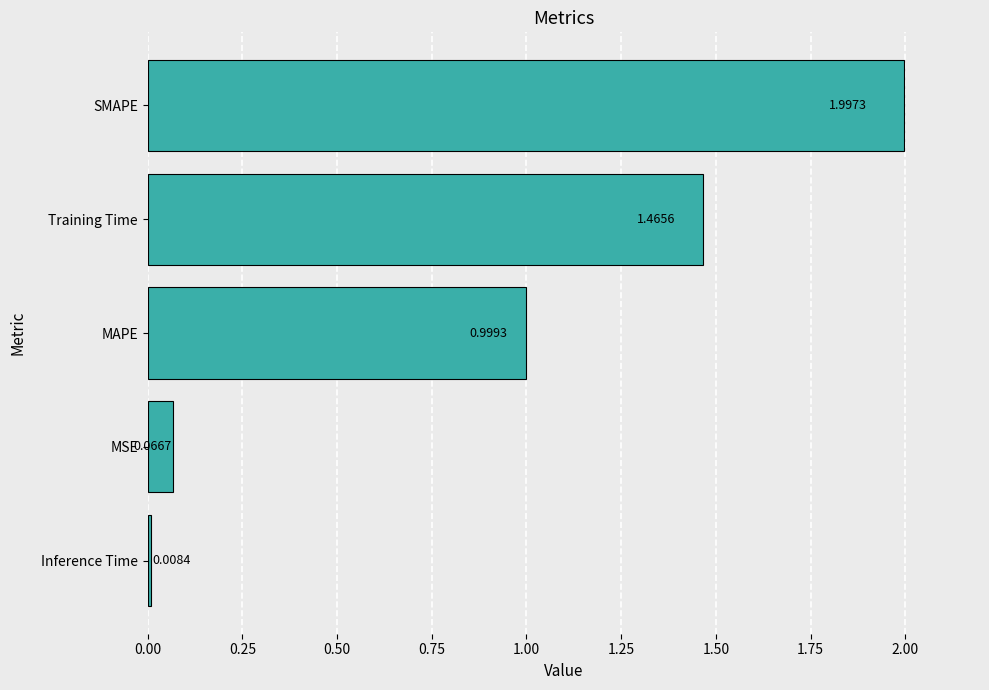

Rank the categories by value from highest to lowest.

SMAPE, Training Time, MAPE, MSE, Inference Time